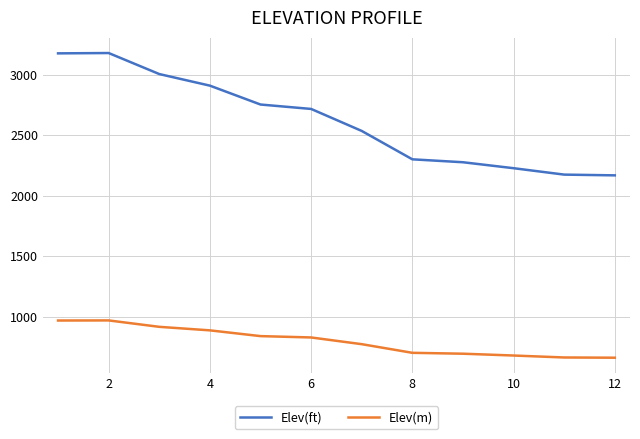

Which series has the largest total across all categories?

Elev(ft)